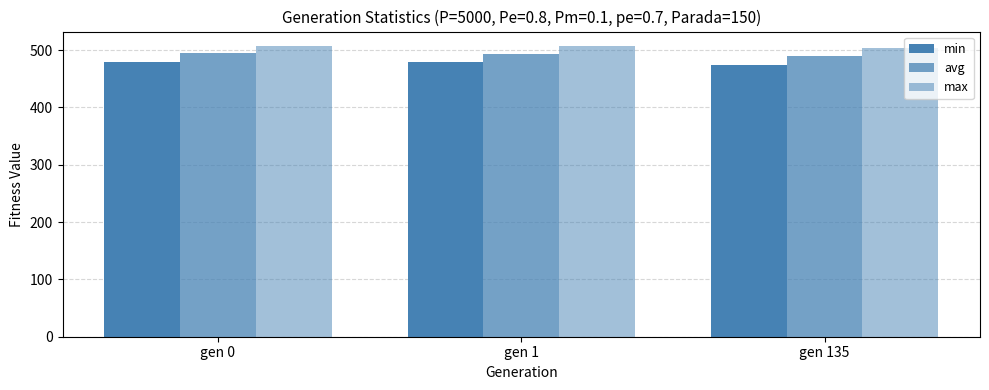

Rank the series by their maximum value, from highest to lowest.

max, avg, min